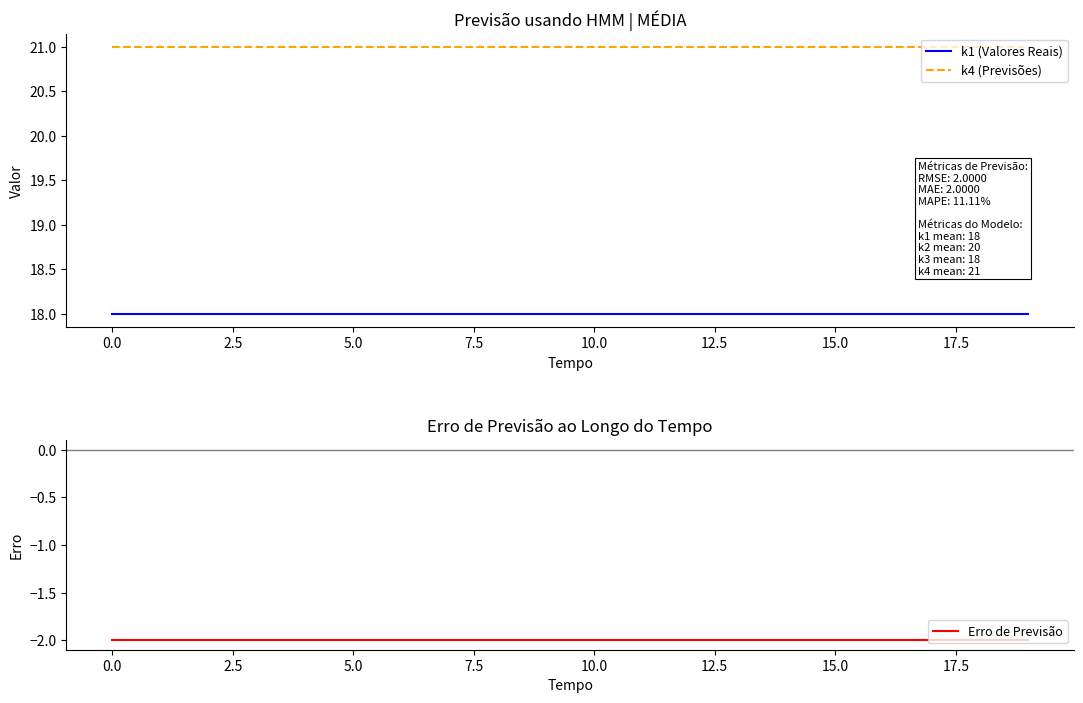

True or false: k4 (Previsões) and k1 (Valores Reais) intersect in this chart.

False